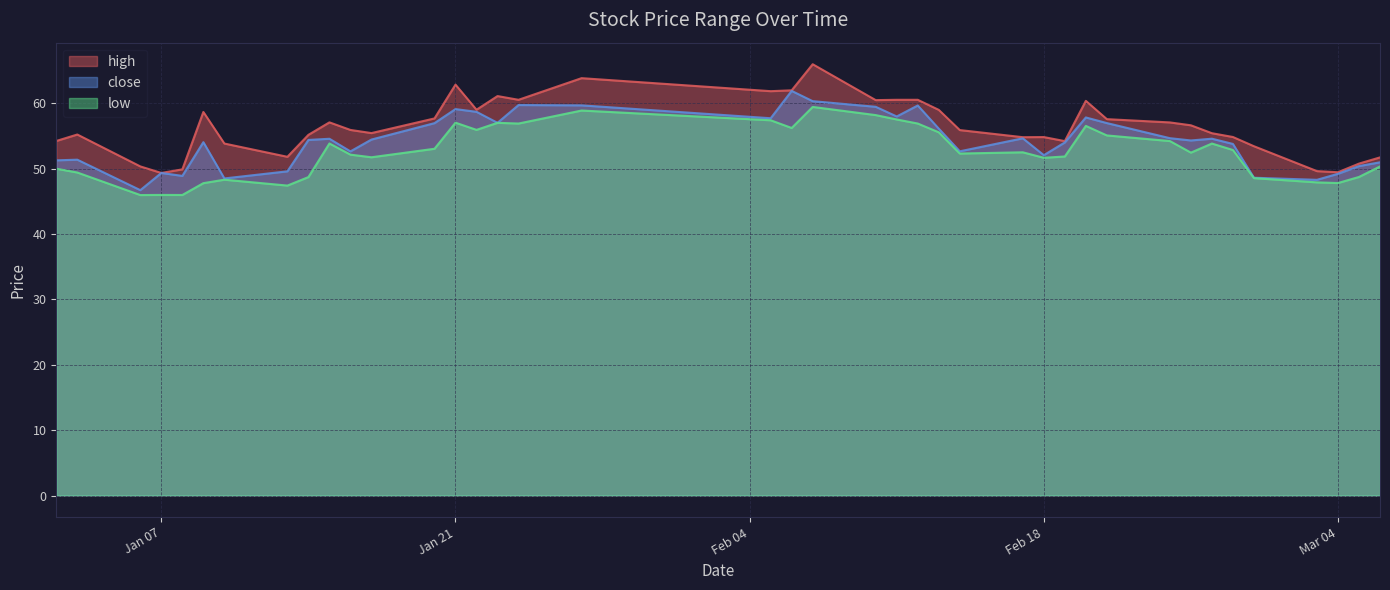

What is the maximum value for close?

61.9